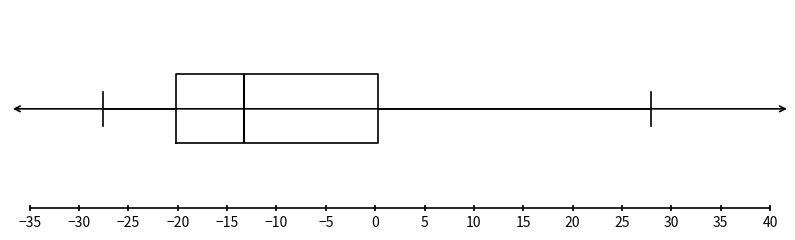

Read this box plot against the x-axis: the position of the median line, the range covered by the box, and the ends of both whiskers. The values are not printed on the chart, so give them approximately, as read against the axis.

median -13.0, box -20.0 to 0.5, whiskers -27.5 to 28.0